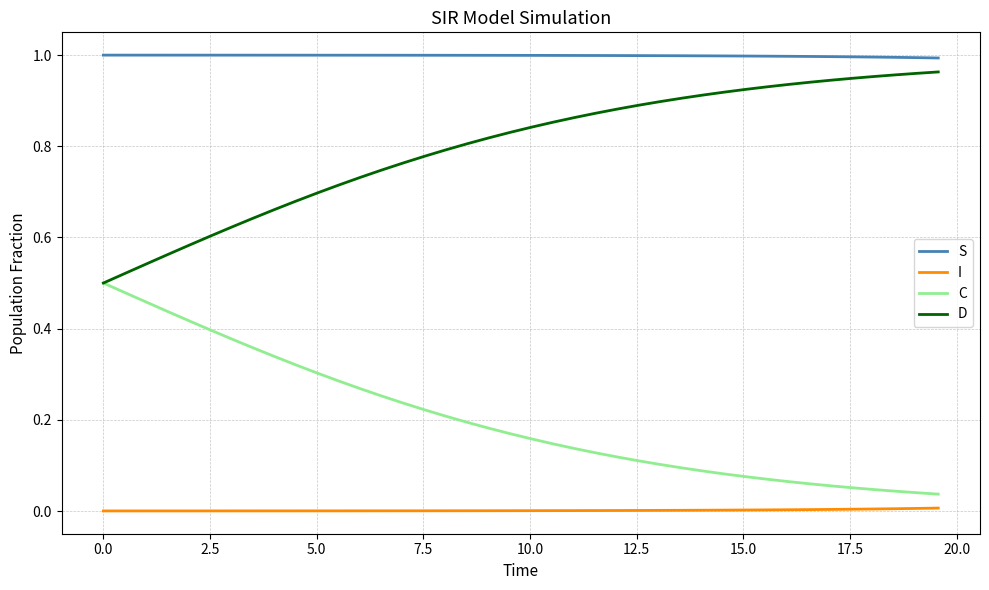

Which series has the largest total across all categories?

S